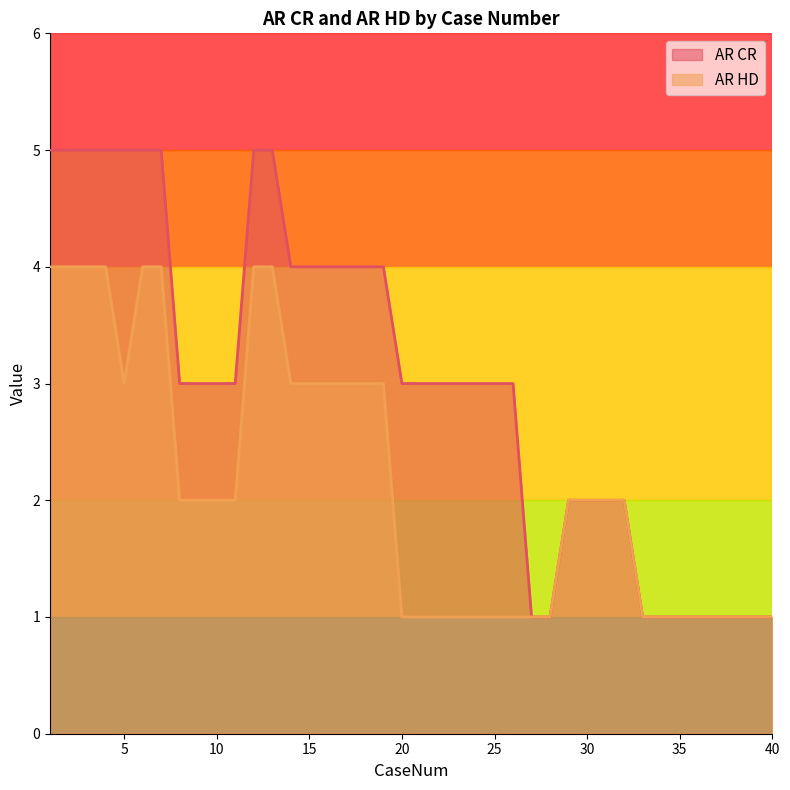

List the labels in order of AR HD value, largest first.

1, 2, 3, 4, 6, 7, 12, 13, 5, 14, 15, 16, 17, 18, 19, 8, 9, 10, 11, 29, 30, 31, 32, 20, 21, 22, 23, 24, 25, 26, 27, 28, 33, 34, 35, 36, 37, 38, 39, 40